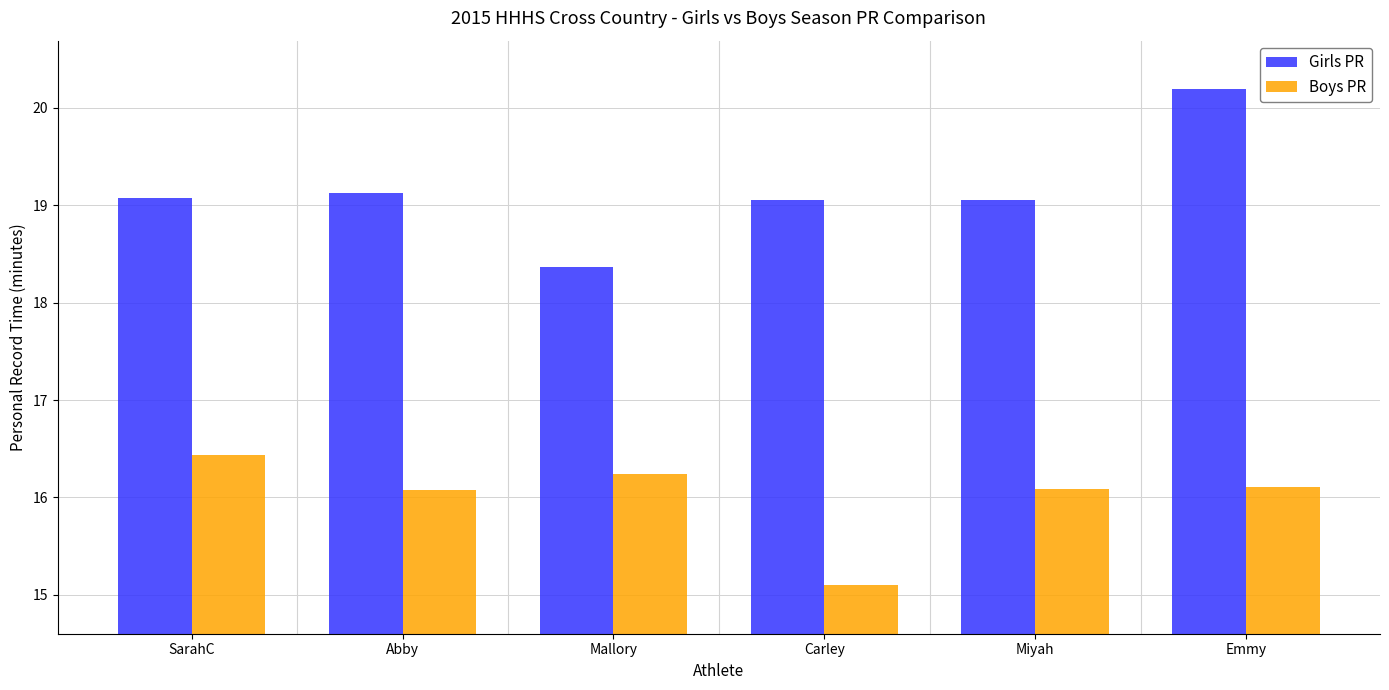

Rank the series by their average value, from highest to lowest.

Girls PR, Boys PR